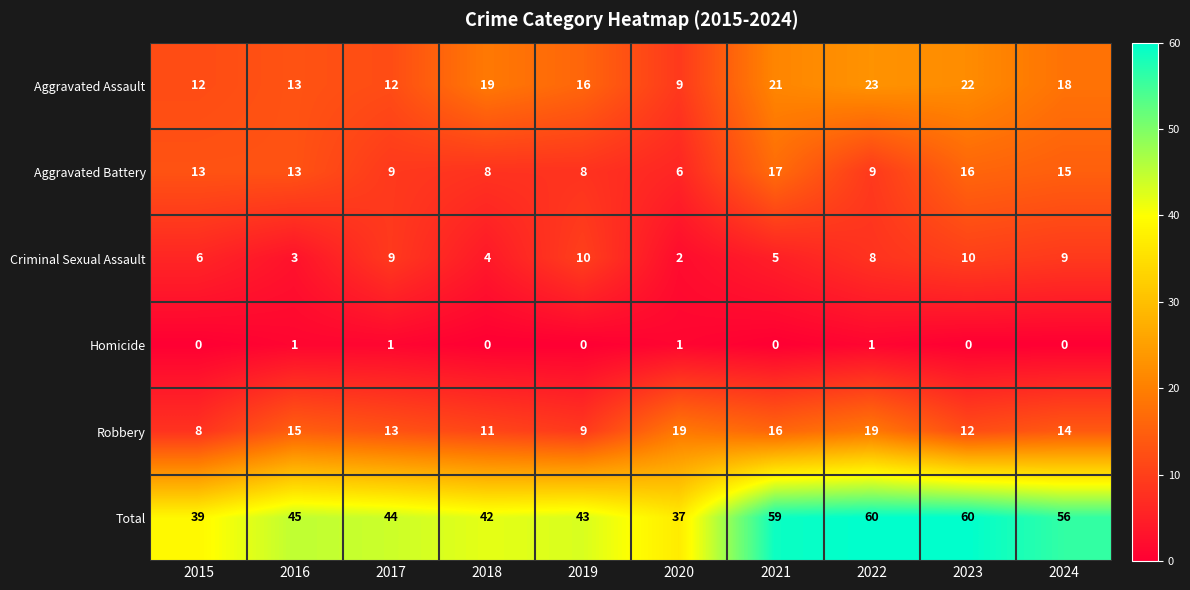

At how many categories does at least one series exceed 25?

10